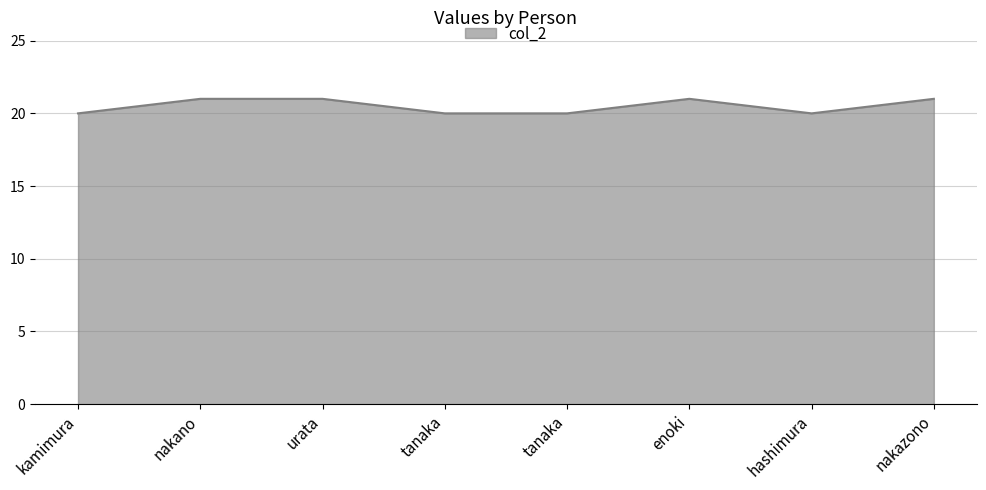

Rank the categories by value from lowest to highest.

kamimura, tanaka, tanaka, hashimura, nakano, urata, enoki, nakazono